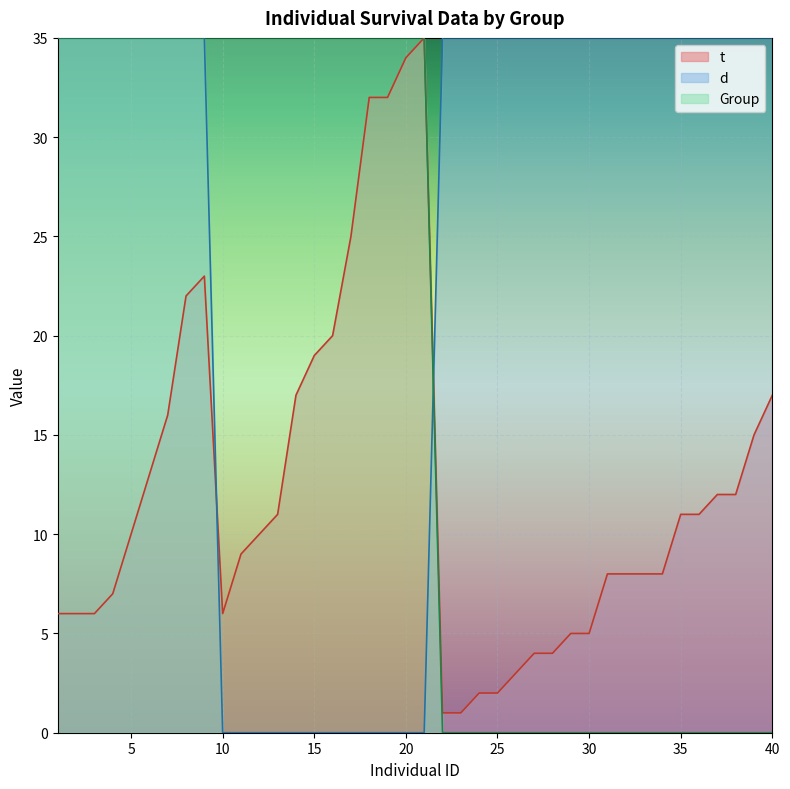

Between 7 and 6, which is larger?

7